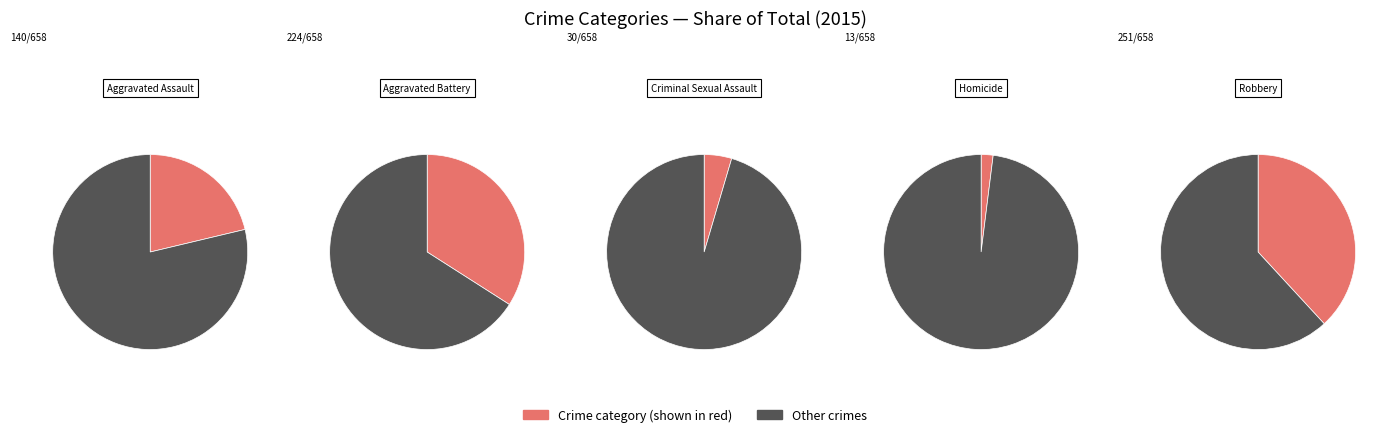

To the nearest percent, what is the combined percentage of Aggravated Assault and Aggravated Battery?

55%